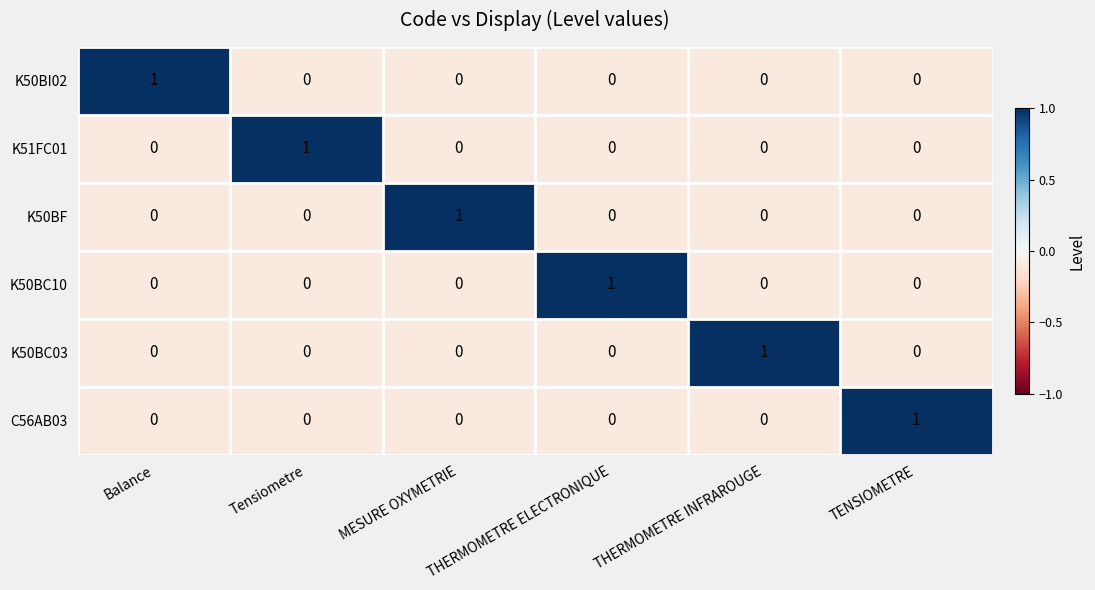

At how many categories does at least one series exceed 0?

6